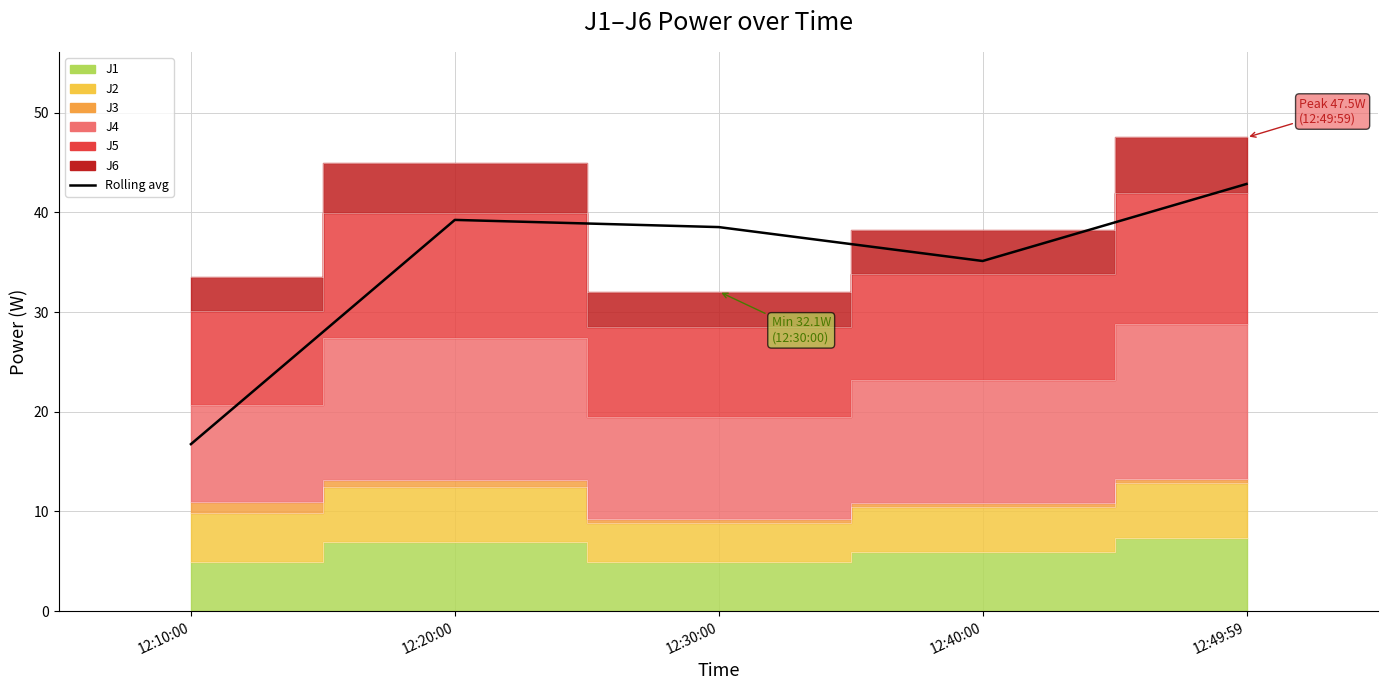

What is the minimum value shown in the chart?

16.8